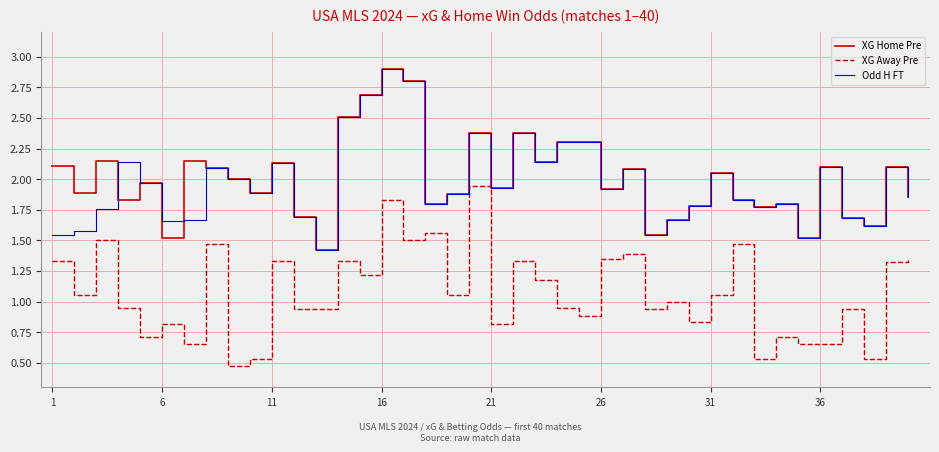

Does the chart display data point markers on the line(s)?

No